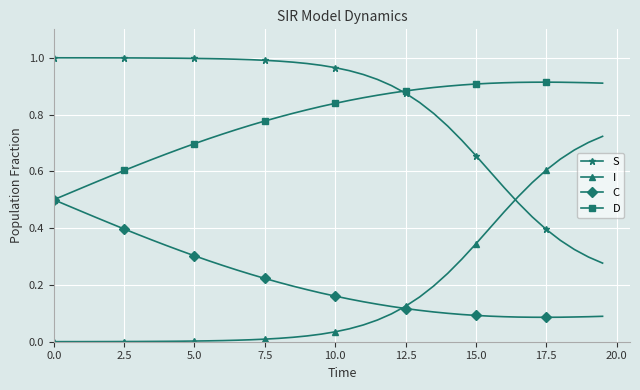

True or false: I and D cross at least once.

False